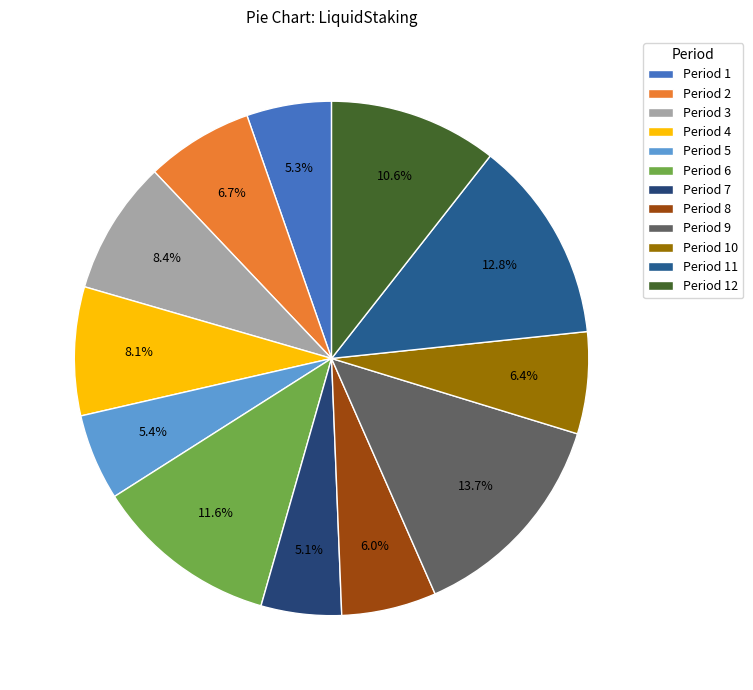

Count the number of slices in the pie.

12